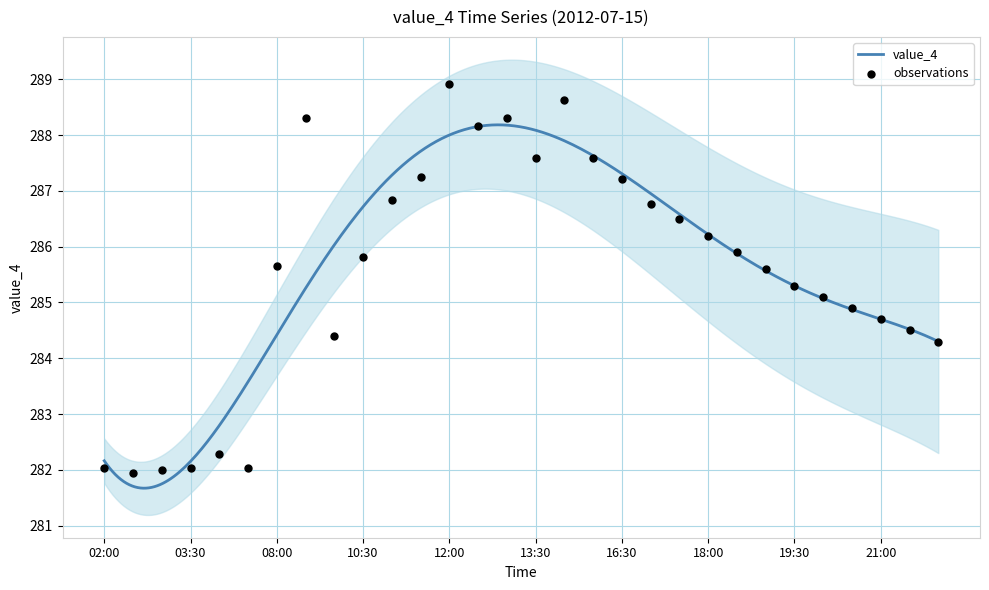

What is the change in value from 04:30 to 08:30?

+6.0